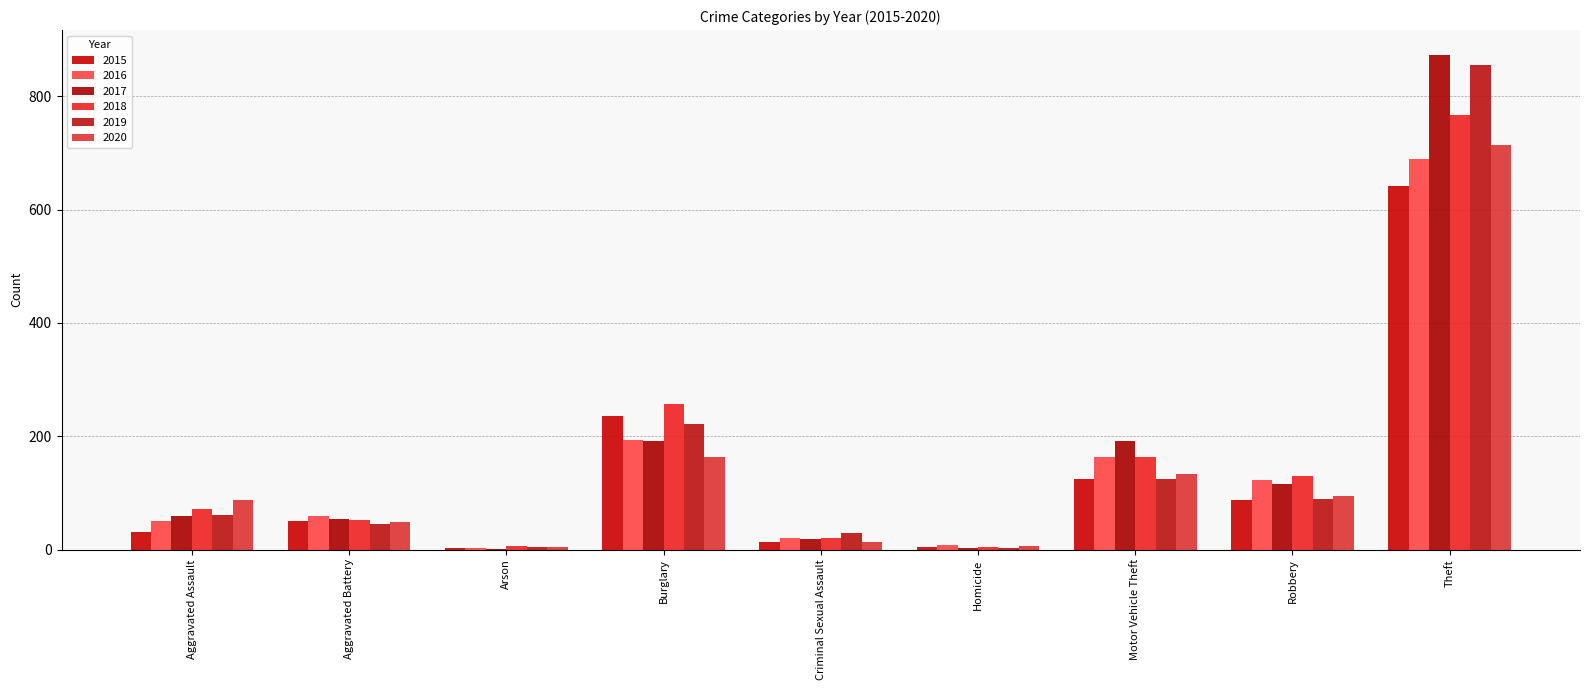

At how many categories does at least one series exceed 656?

1